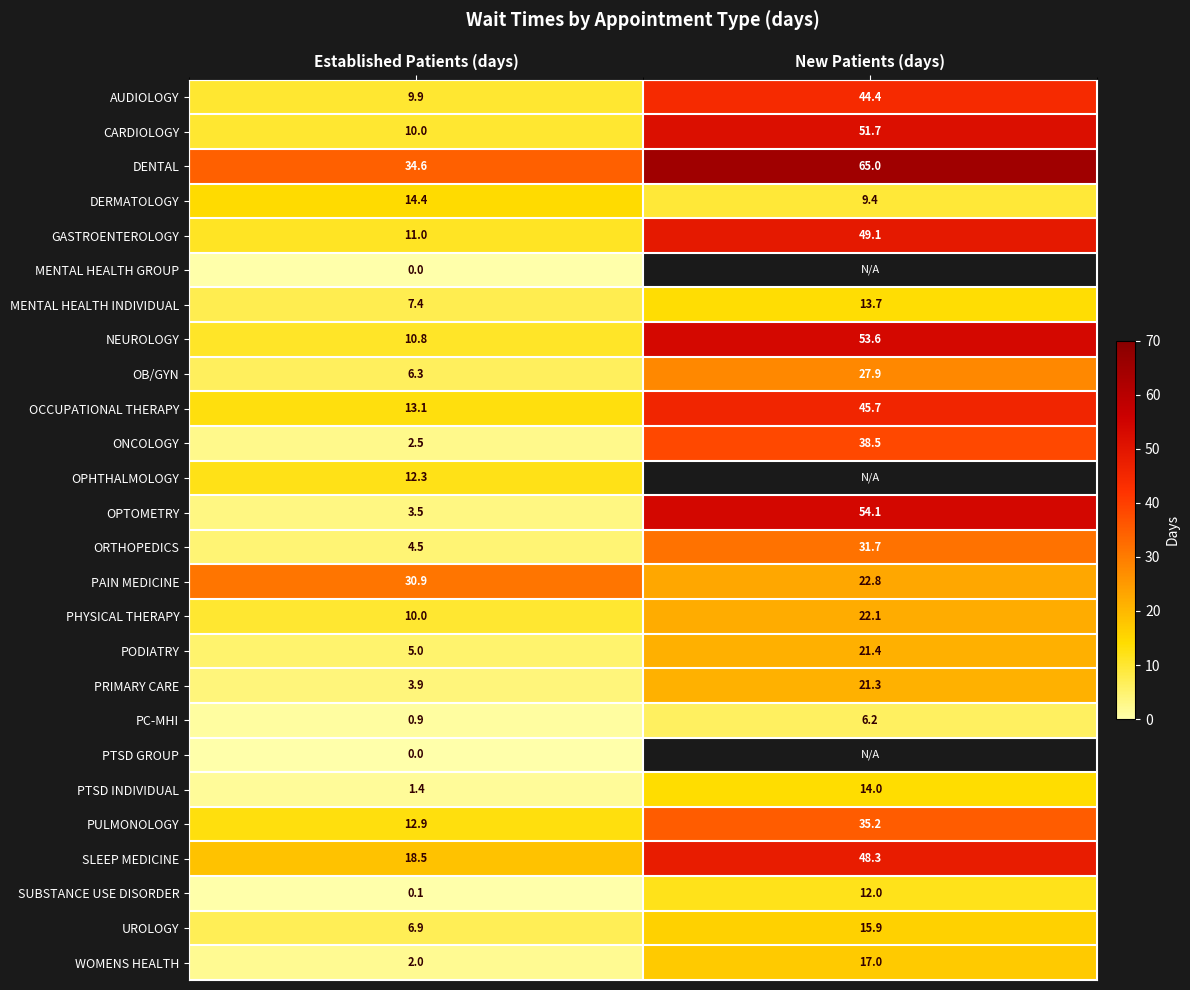

What is the difference between the maximum and minimum values in the PTSD INDIVIDUAL series?

12.6